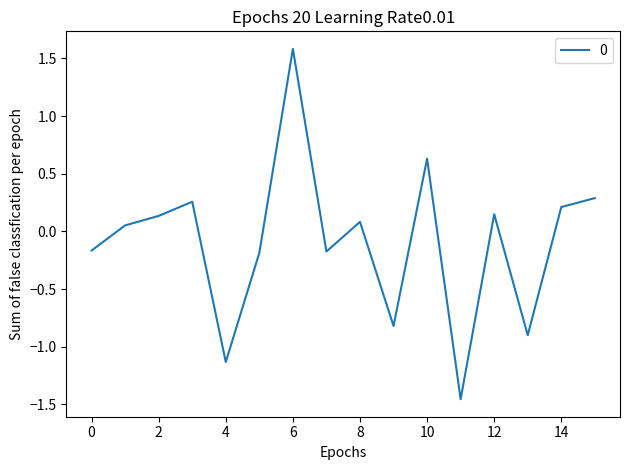

What is the greatest value displayed?

1.6